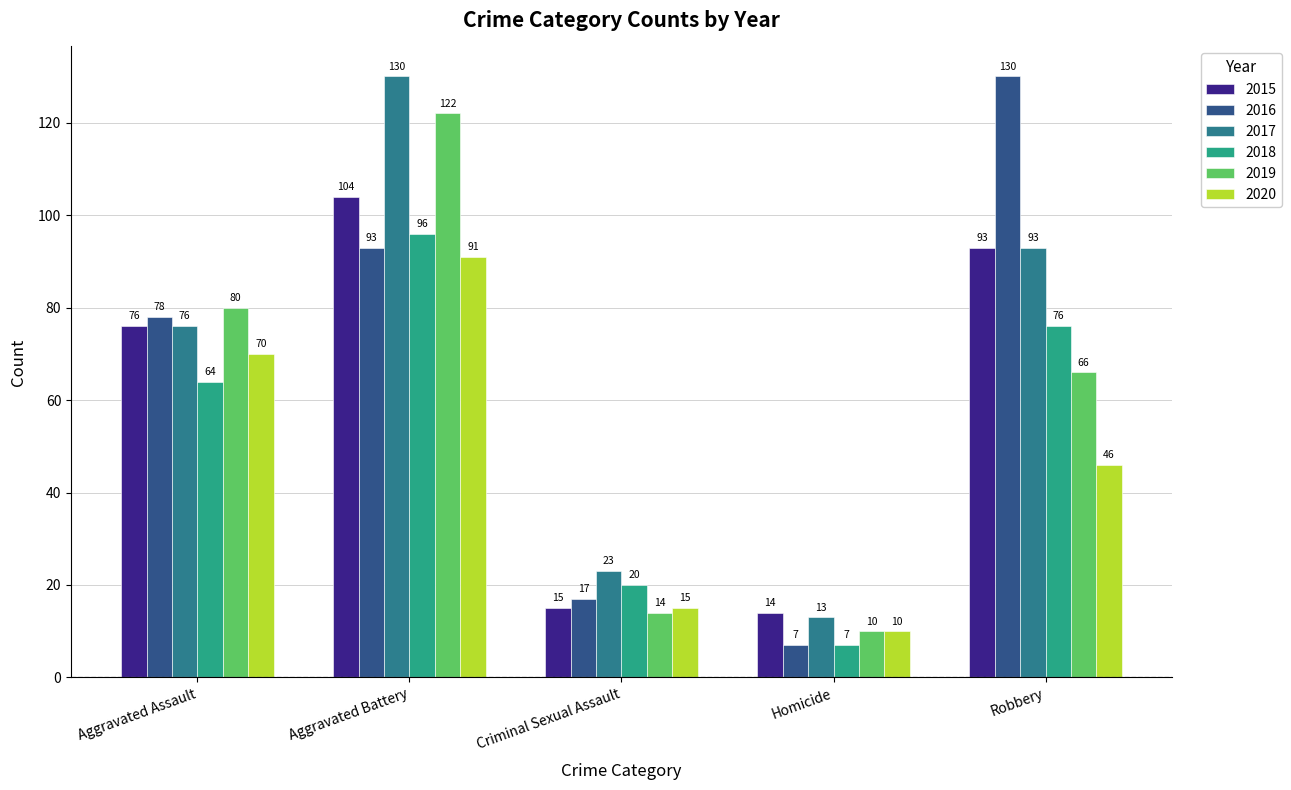

What is the sum of all 2019 values?

292